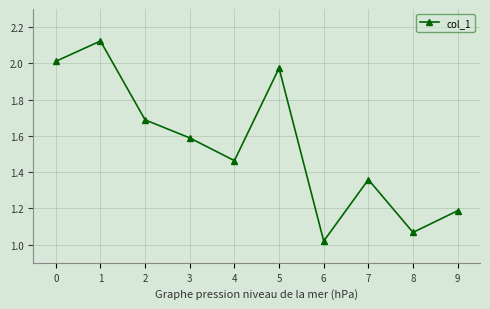

True or false: the data shows 2.0 at 5.

True